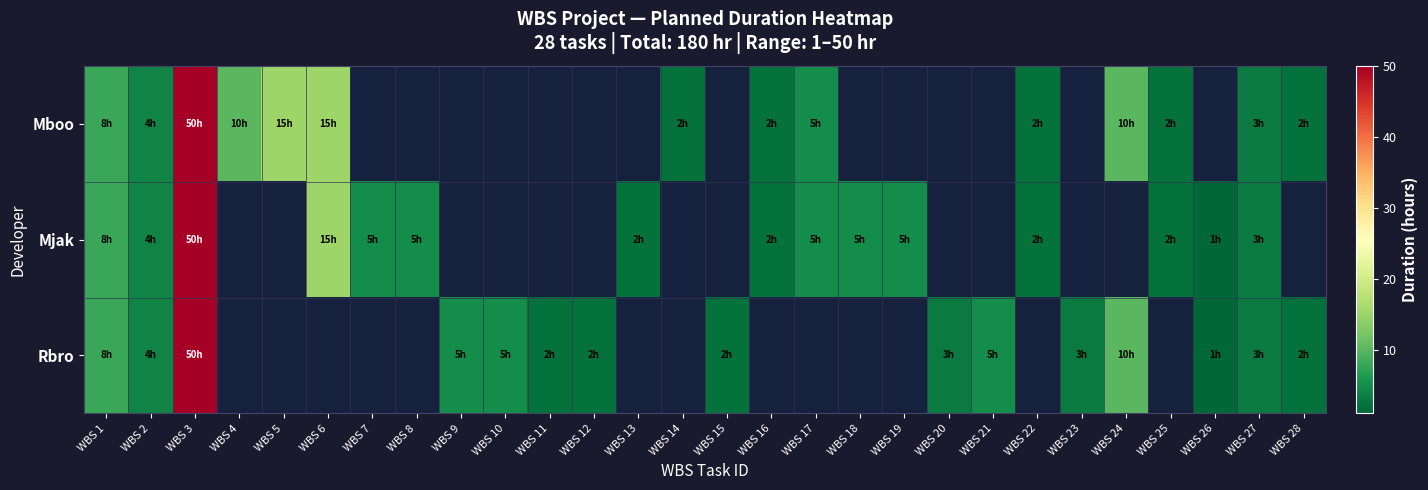

How many data points in Rbro are above 3?

7